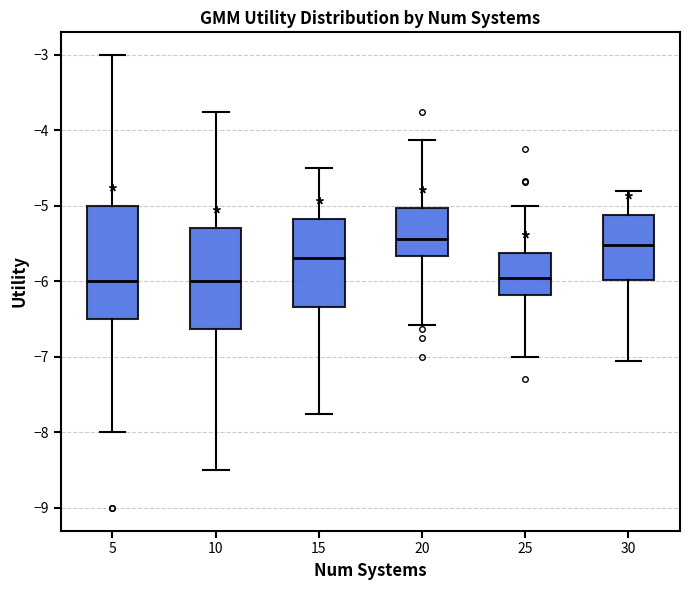

Which box is the tallest, from its lower edge to its upper edge?

5